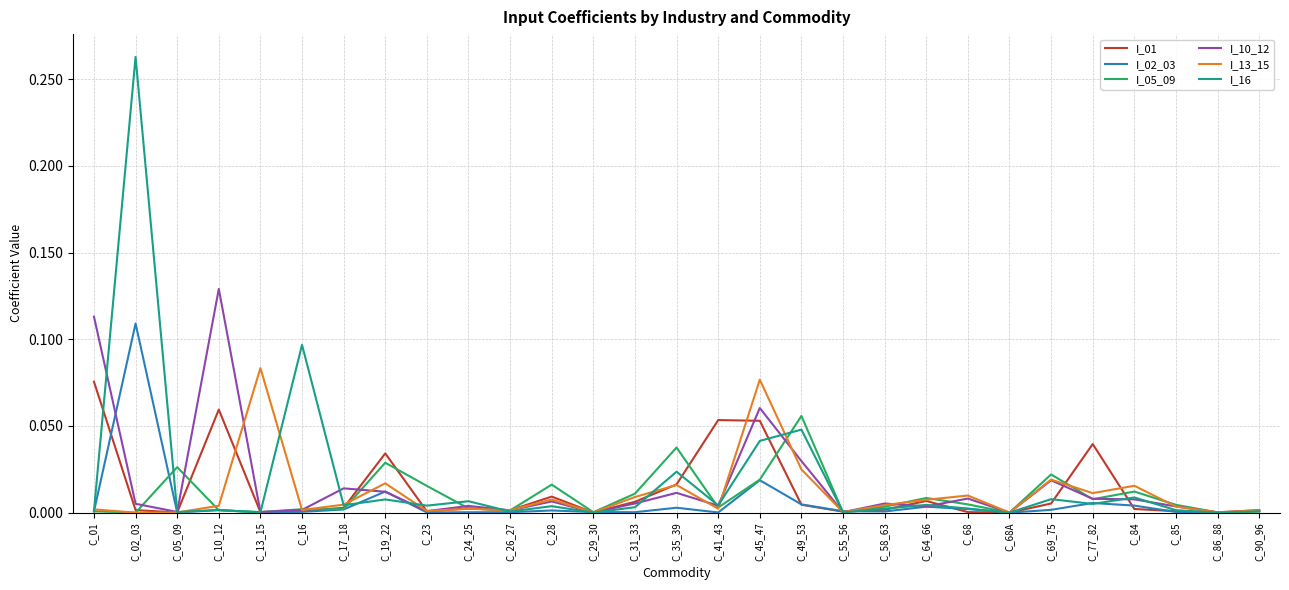

Rank the series by their maximum value, from highest to lowest.

I_16, I_10_12, I_02_03, I_13_15, I_01, I_05_09